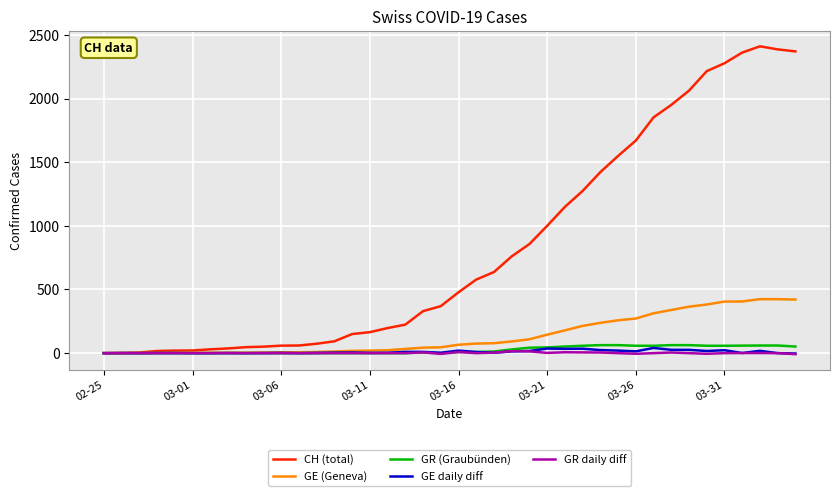

Count the number of data series in this chart.

5